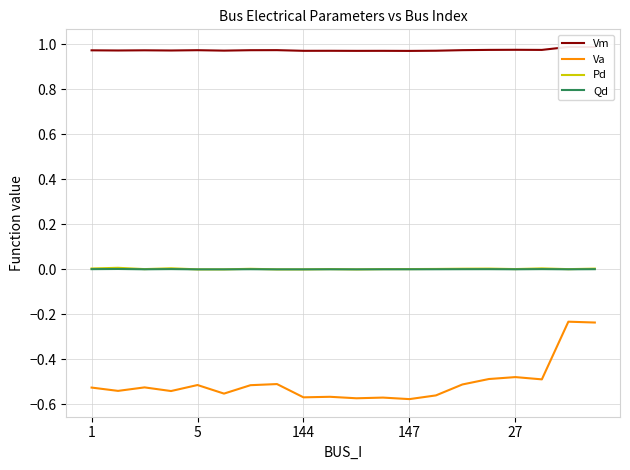

The Pd series shows 0.0 at 15. True or false?

False